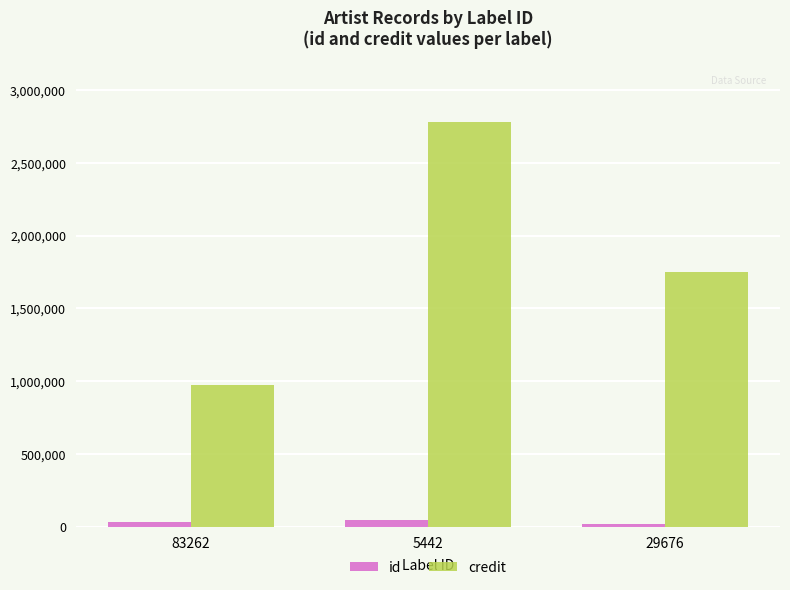

Is the value of id at 5442 greater than the value of credit at 83262?

No